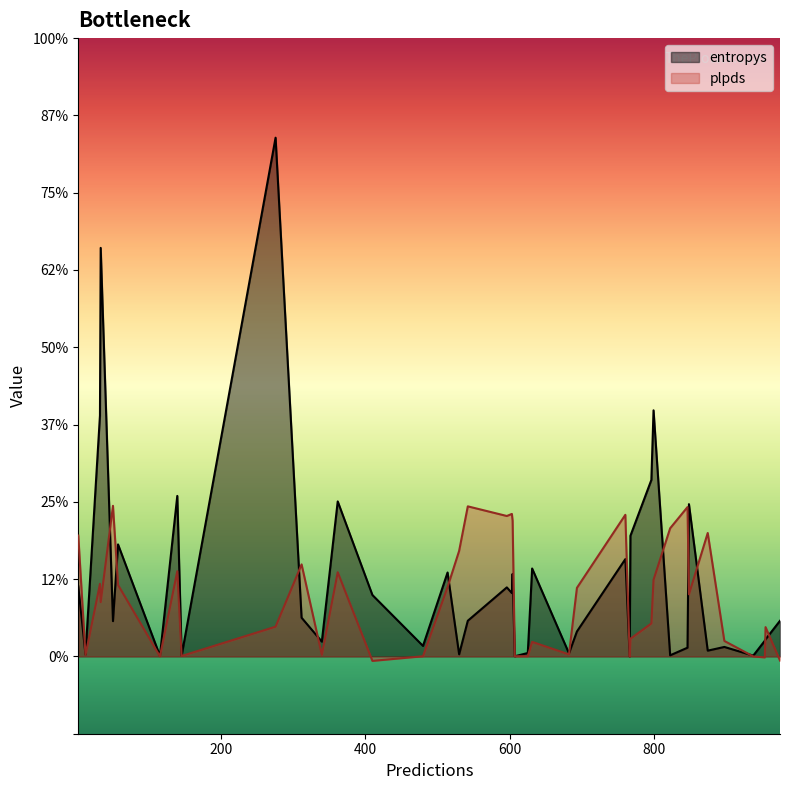

What are all the series names shown in the legend?

entropys, plpds